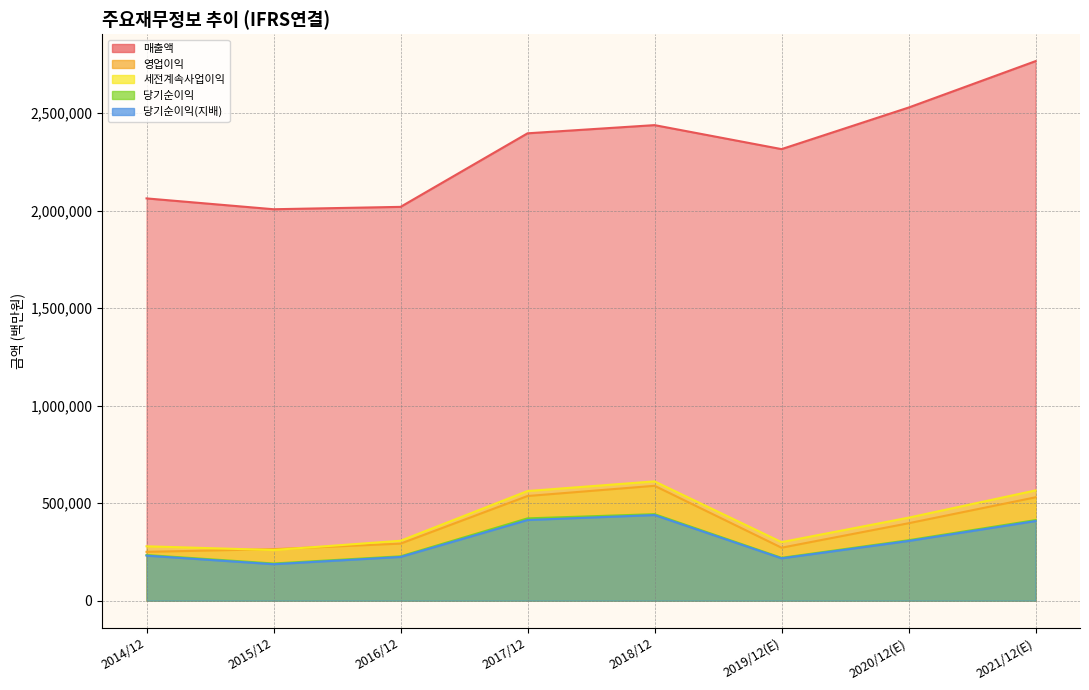

How many times do 영업이익 and 세전계속사업이익 cross each other?

2